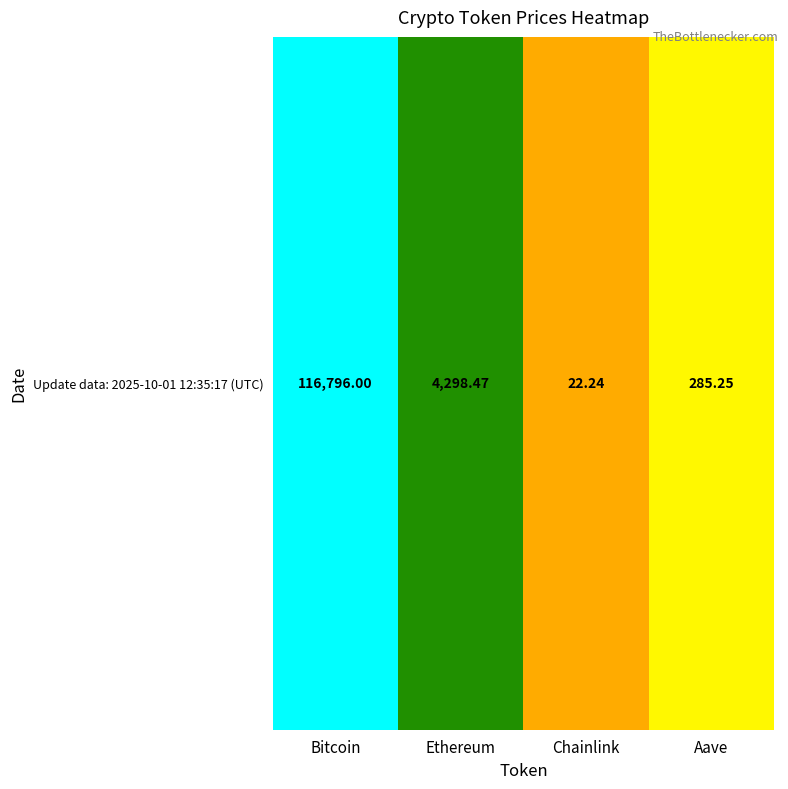

At which category does the chart reach its minimum across all series?

Chainlink